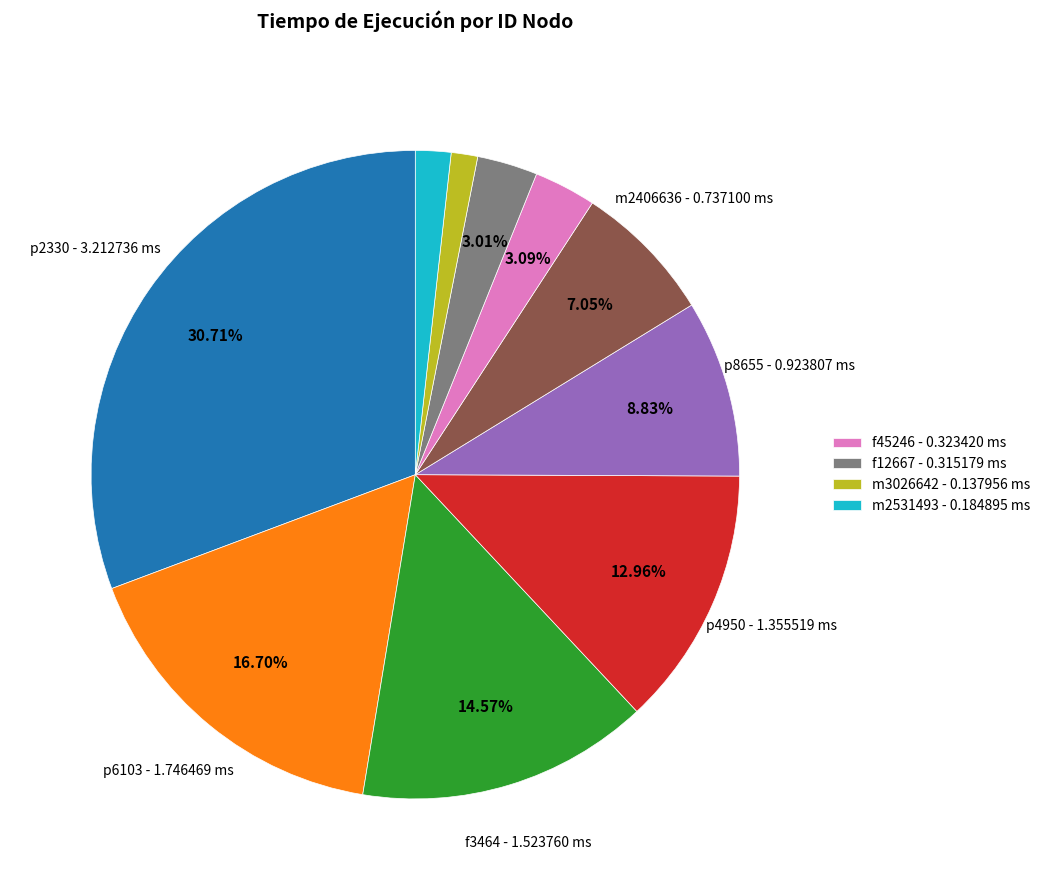

Is there a majority slice in this chart?

No